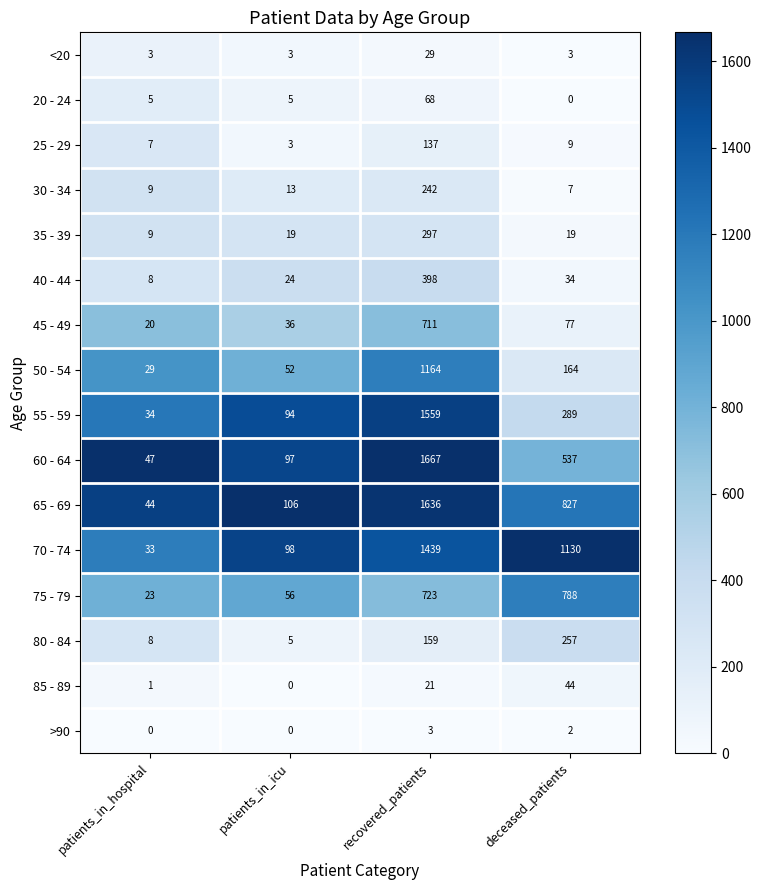

What is the difference between the 30 - 34 values at recovered_patients and patients_in_hospital?

233